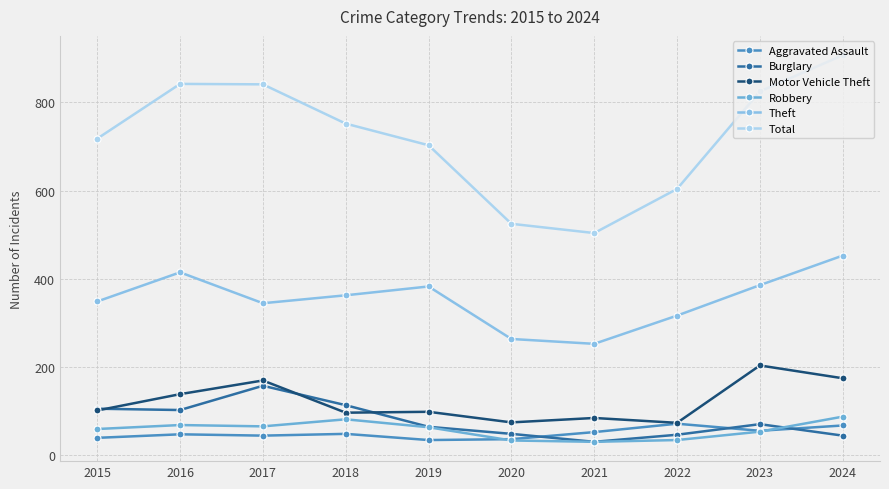

Which series has the largest range (max minus min)?

Total